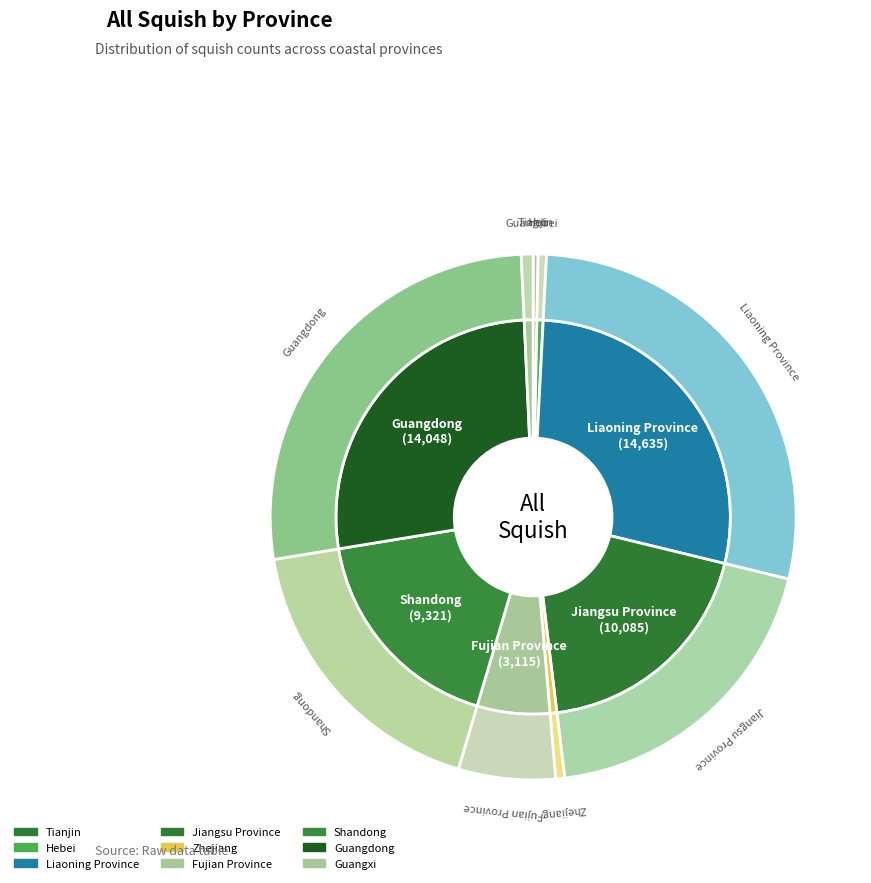

How many segments does this pie chart have?

9